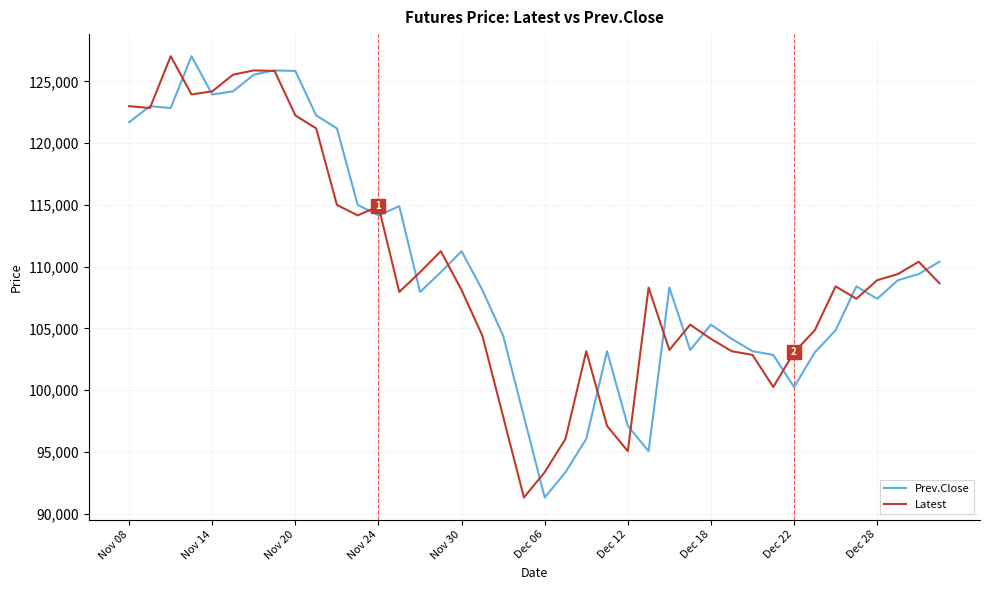

What is the maximum value shown in the chart?

127050